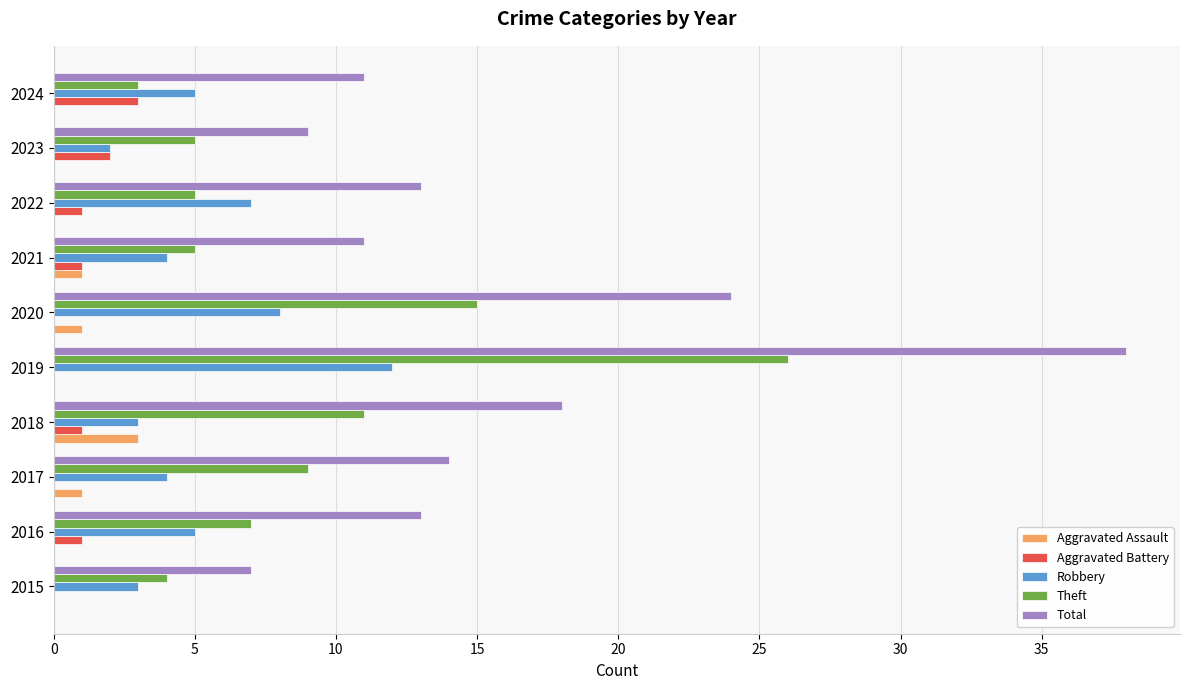

Which label corresponds to the largest value in the chart?

2019